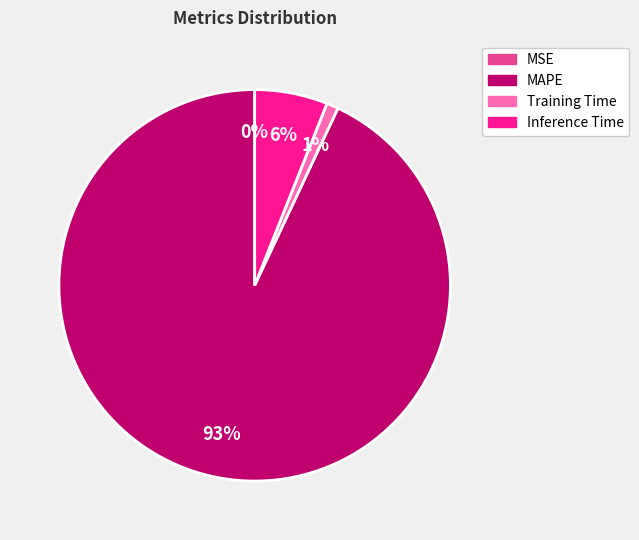

Between Inference Time and Training Time, which is larger?

Inference Time